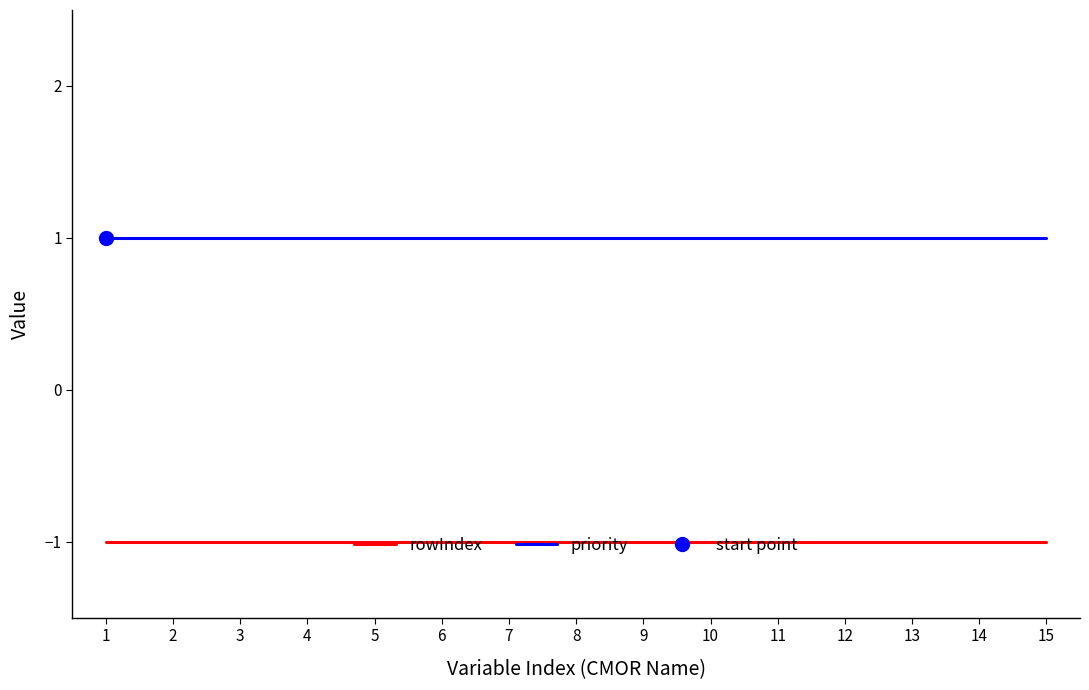

At which category does the chart reach its minimum across all series?

1